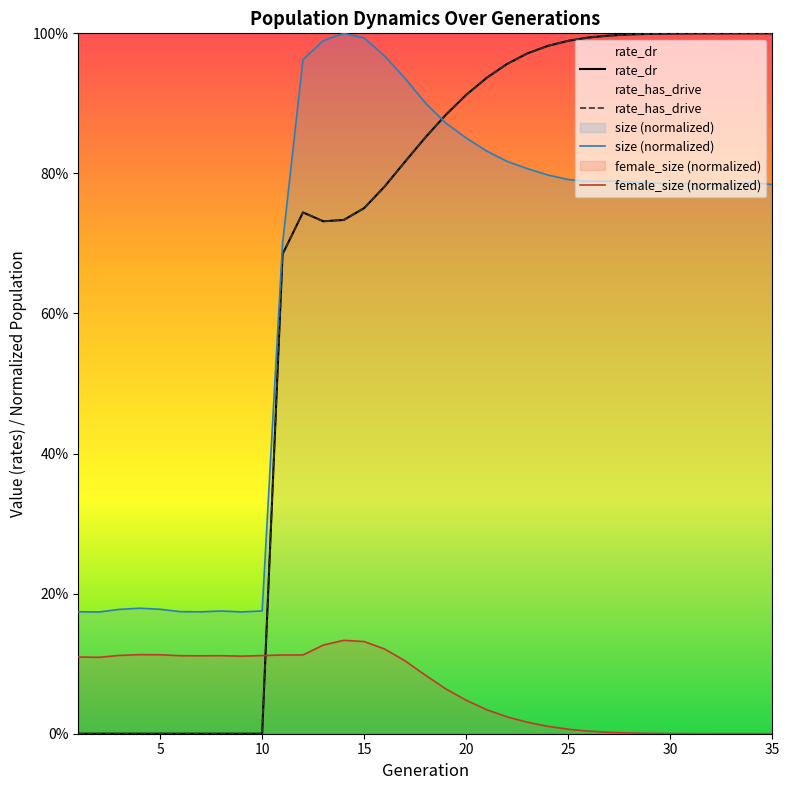

How many values in the rate_dr series exceed 0?

25